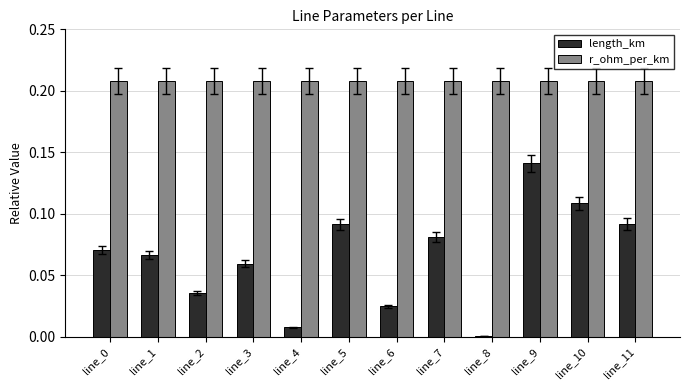

The r_ohm_per_km series shows 0.3 at line_1. True or false?

False